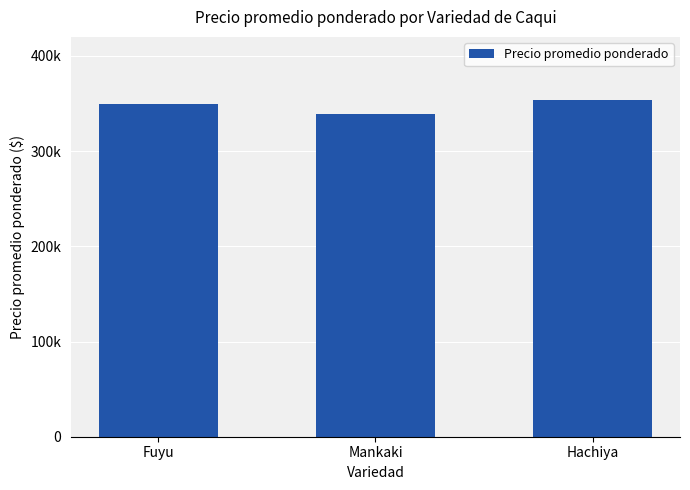

Does the chart contain any negative values?

No